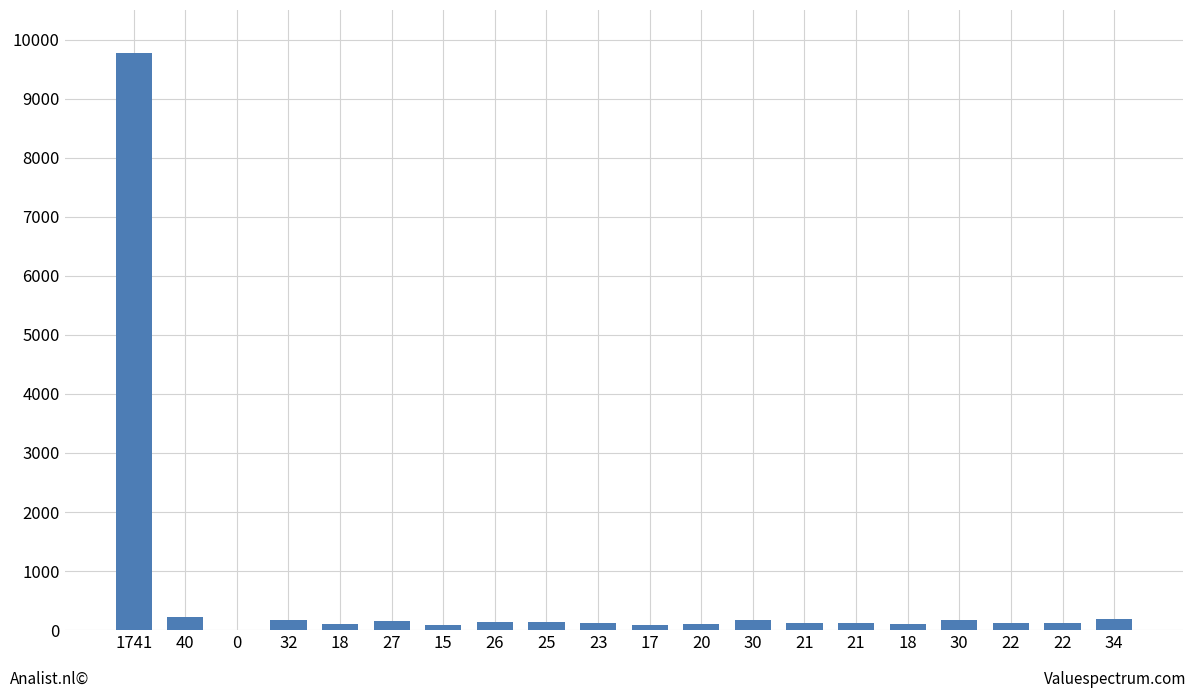

What is the sum of all values?

12242